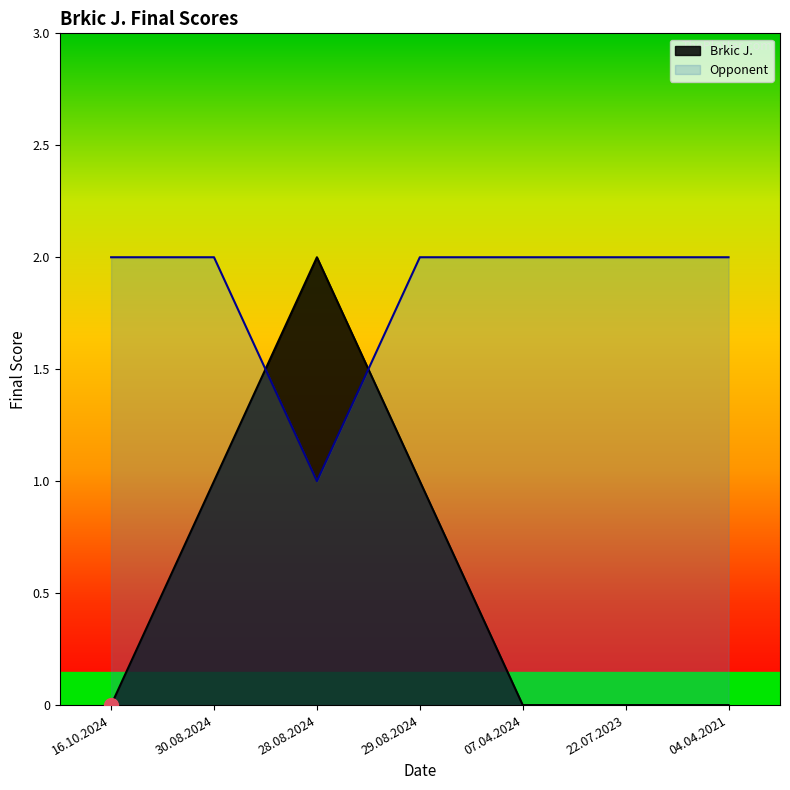

Rank the categories by Brkic J. value from lowest to highest.

16.10.2024, 07.04.2024, 22.07.2023, 04.04.2021, 30.08.2024, 29.08.2024, 28.08.2024